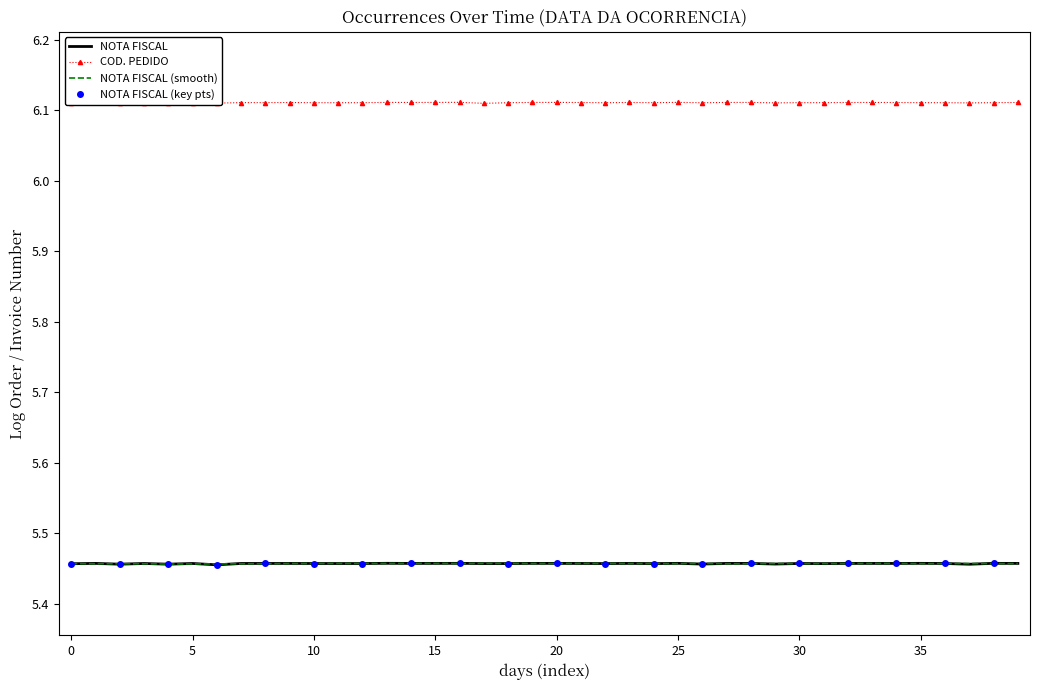

What is the total value across all series at 12?

11.6